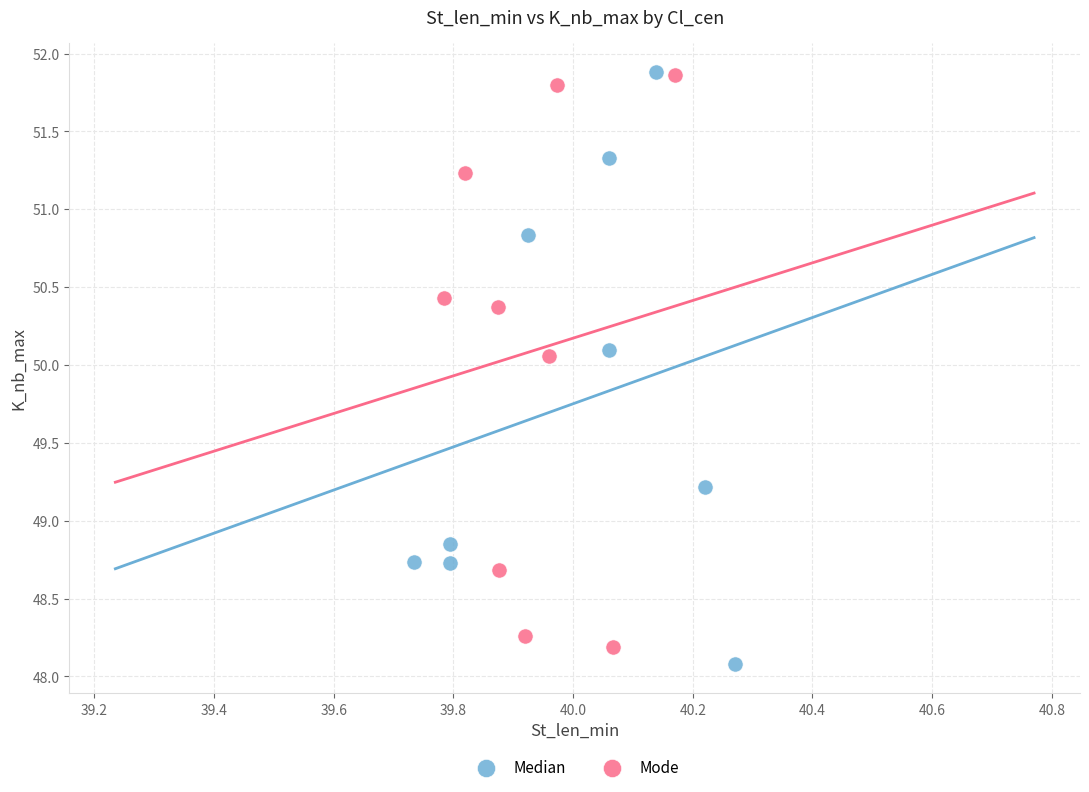

Which series has the largest Y range (max minus min)?

Median